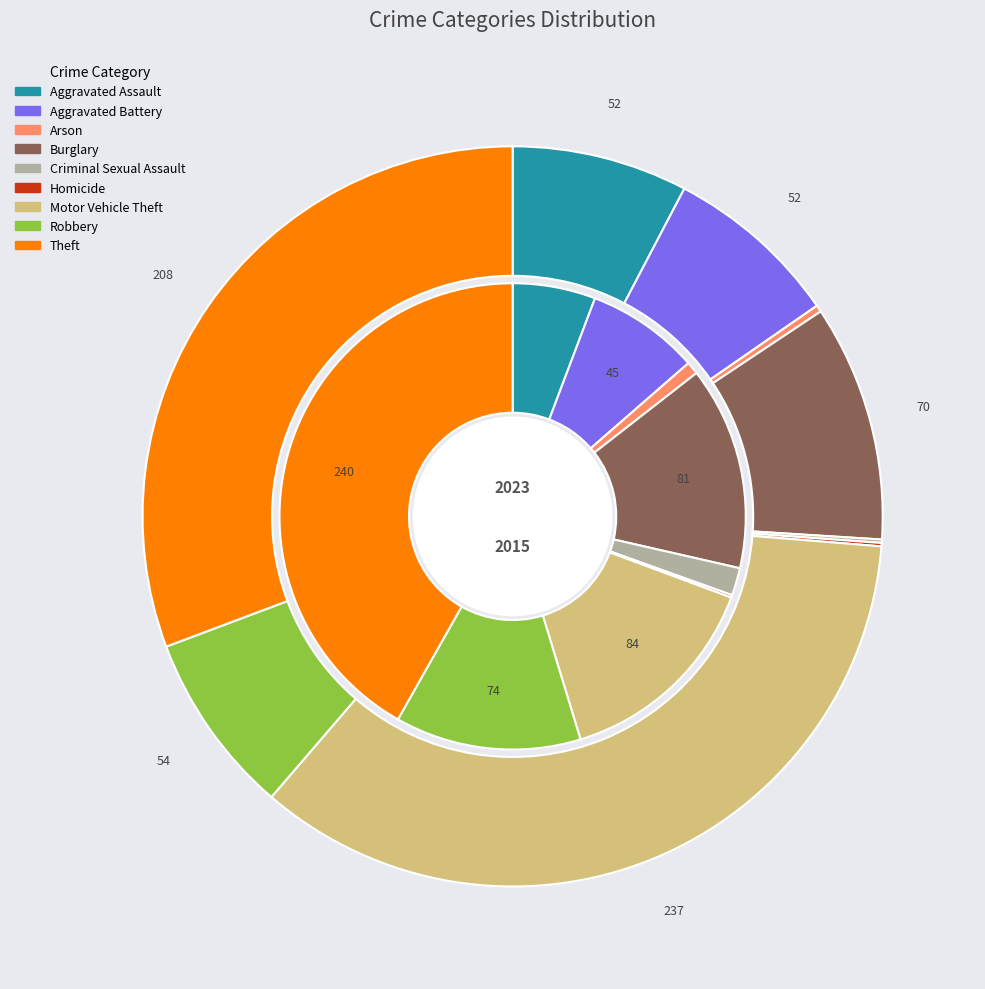

Rank the series by their average value, from highest to lowest.

2023, 2015